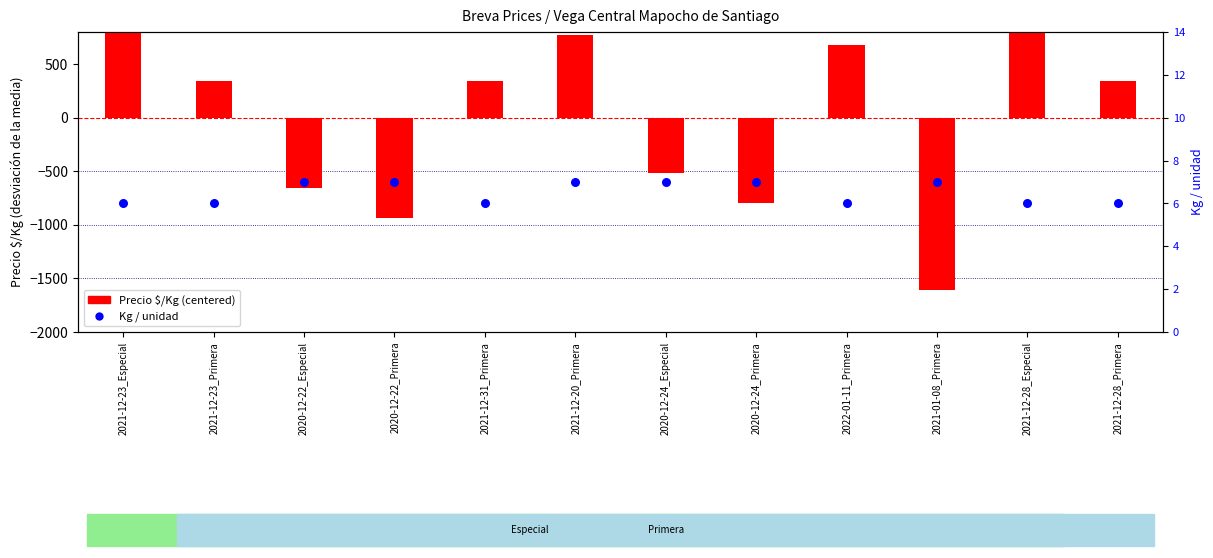

At how many categories does at least one series exceed -1520?

12